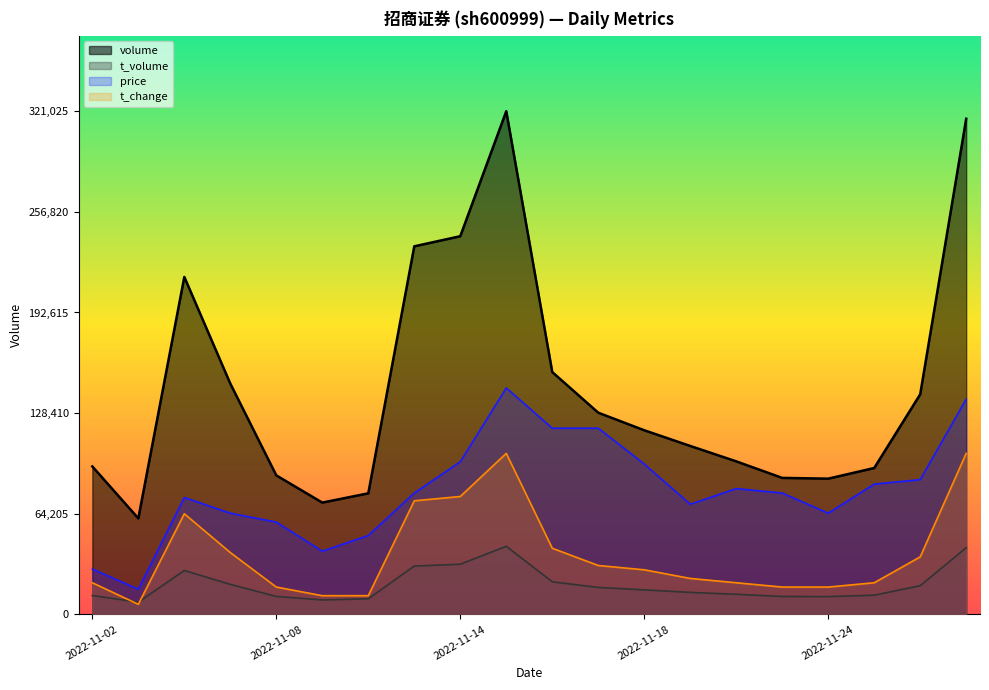

How many data points in t_change are above 28433?

10